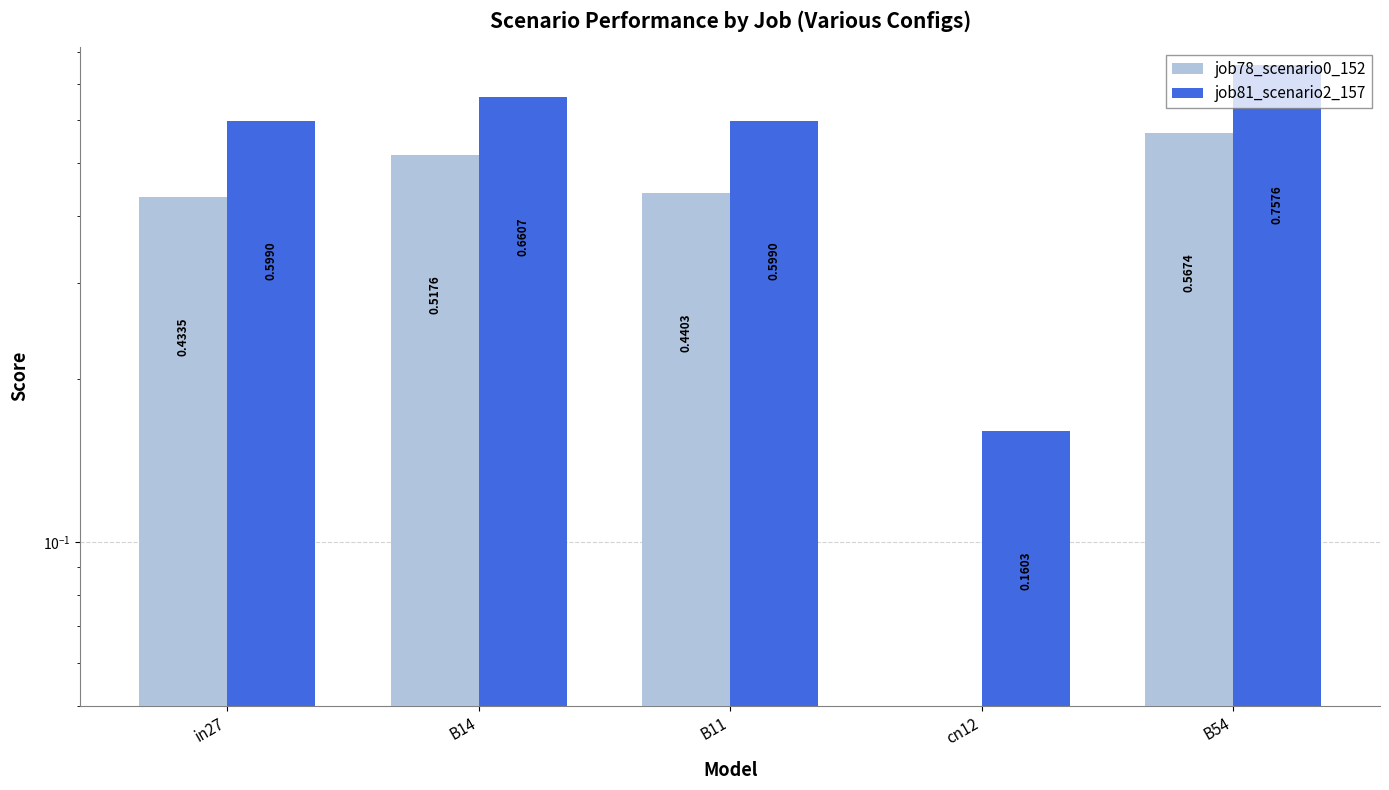

What is the sum of all job81_scenario2_157 values?

2.8